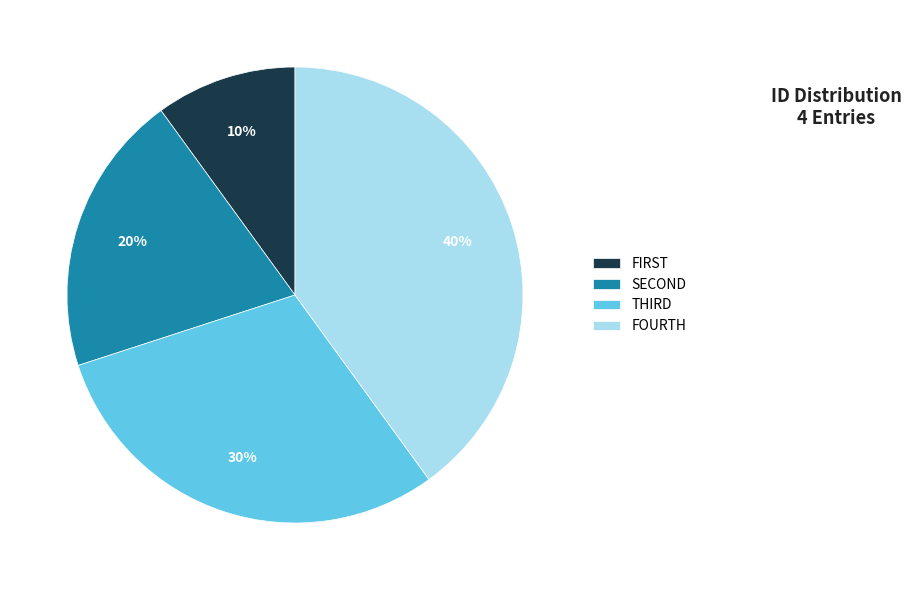

Rank the categories by value from highest to lowest.

FOURTH, THIRD, SECOND, FIRST